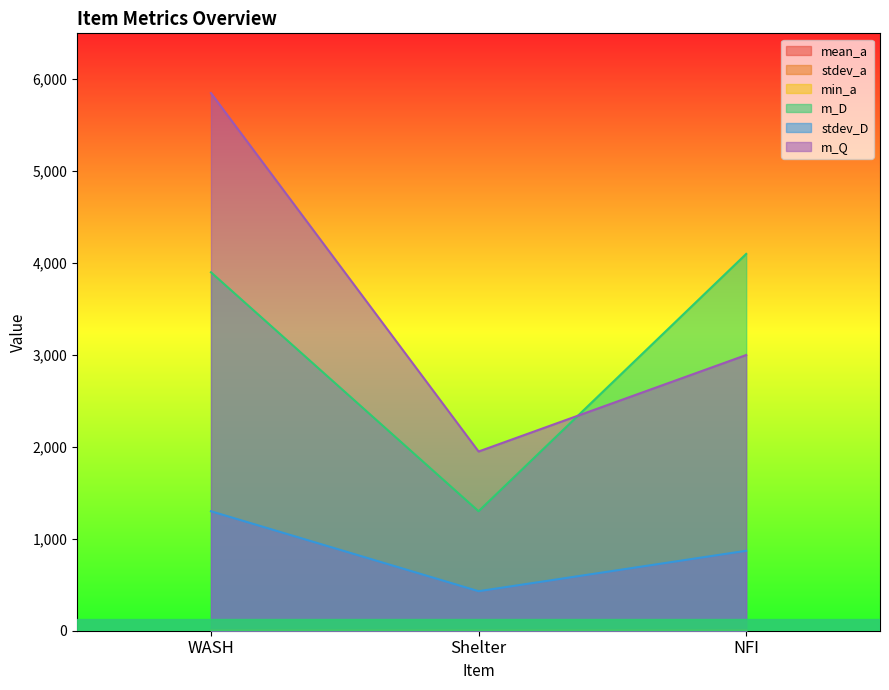

How many values in the stdev_a series are below 2?

1